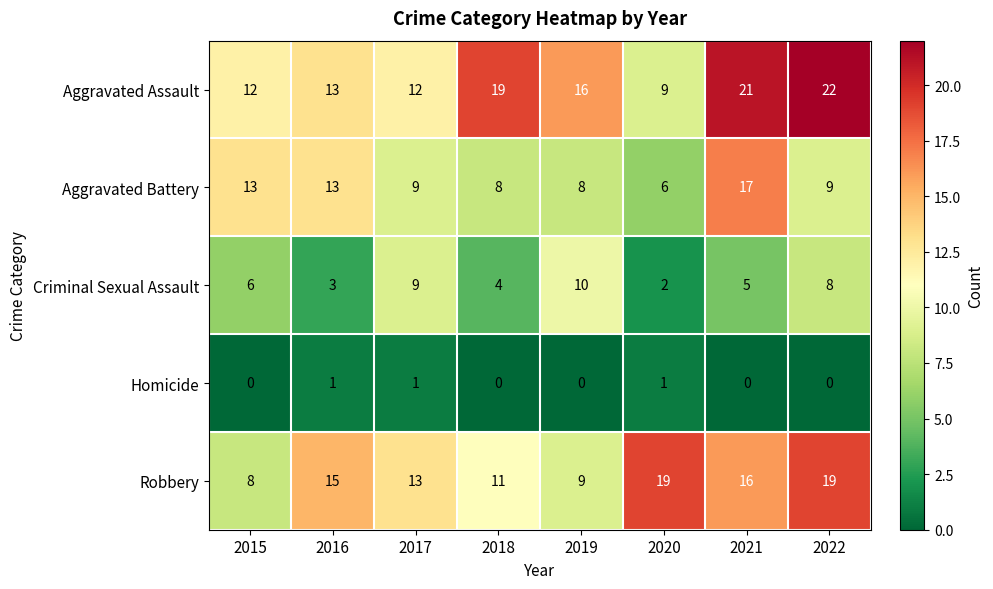

What is the total value across all series at 2020?

37